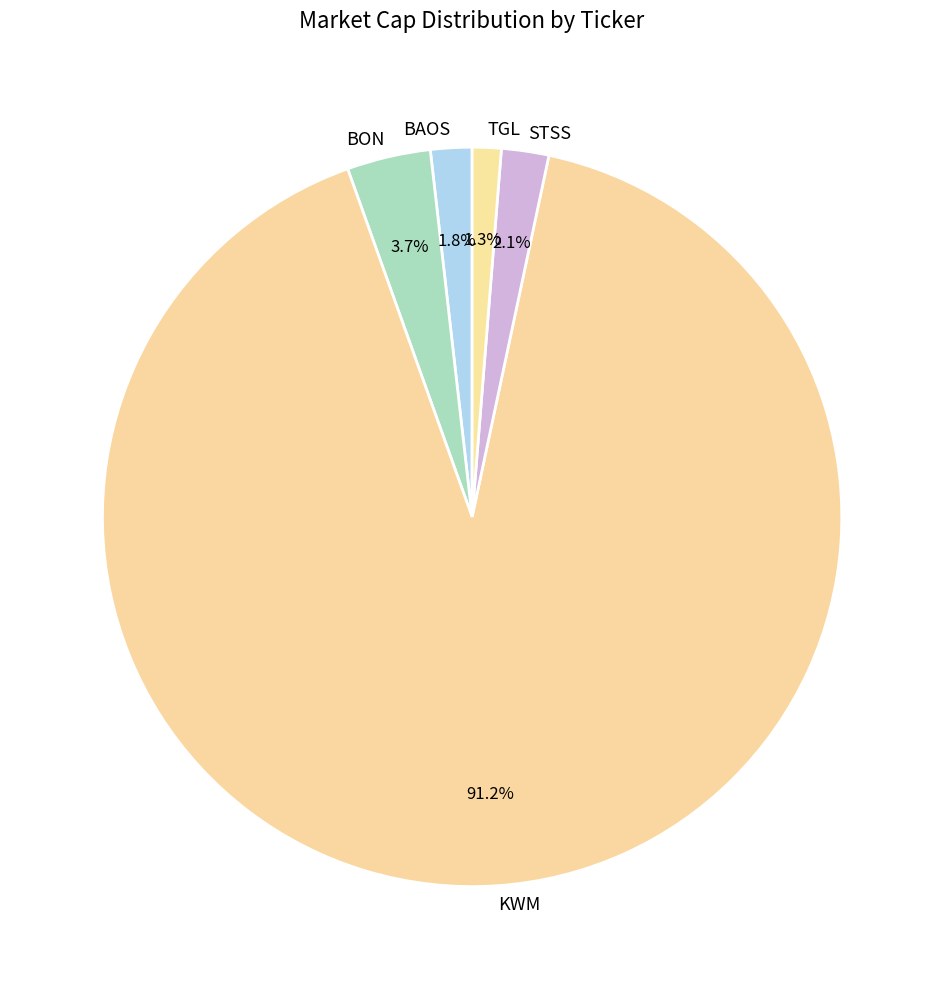

Which slice is the largest?

KWM